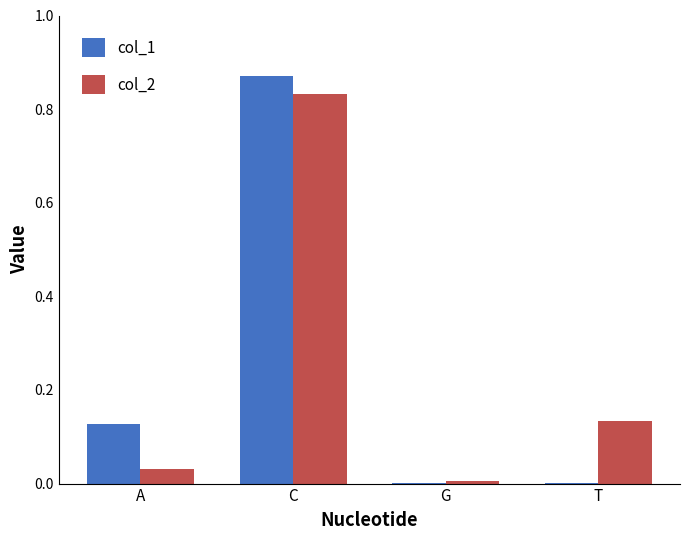

True or false: col_1 has a value of 0.0 at G.

True